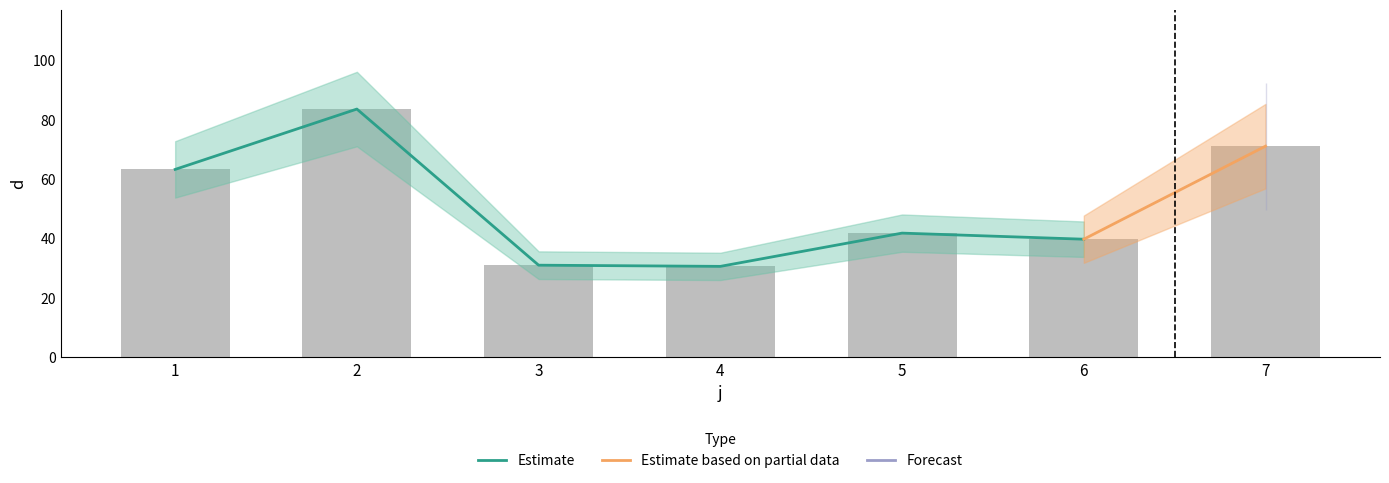

Reading left to right, what are all the values shown in this chart?

1=63.3	2=83.6	3=31.1	4=30.7	5=41.9	6=39.8	7=71.1